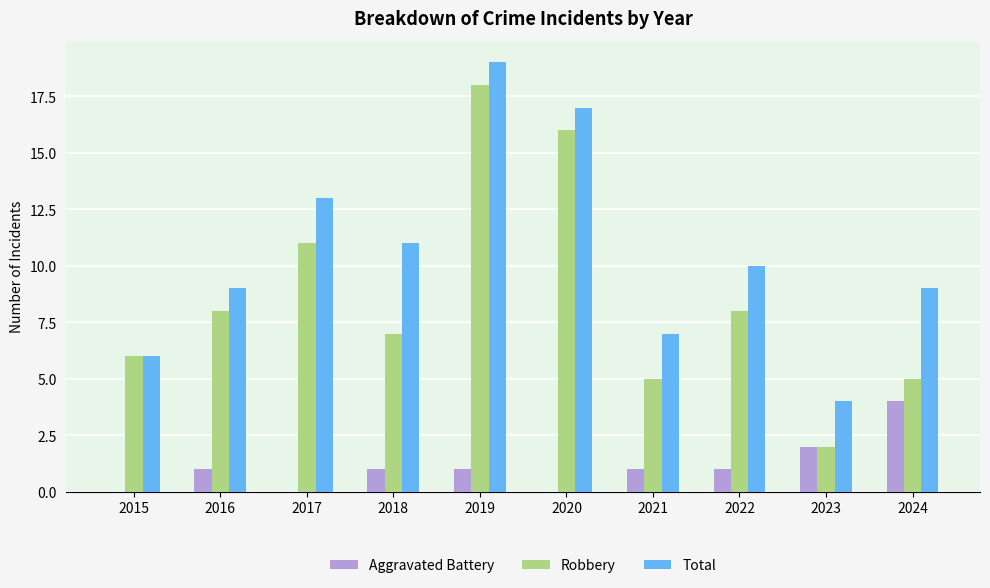

The value of Aggravated Battery at 2017 is -2. True or false?

False